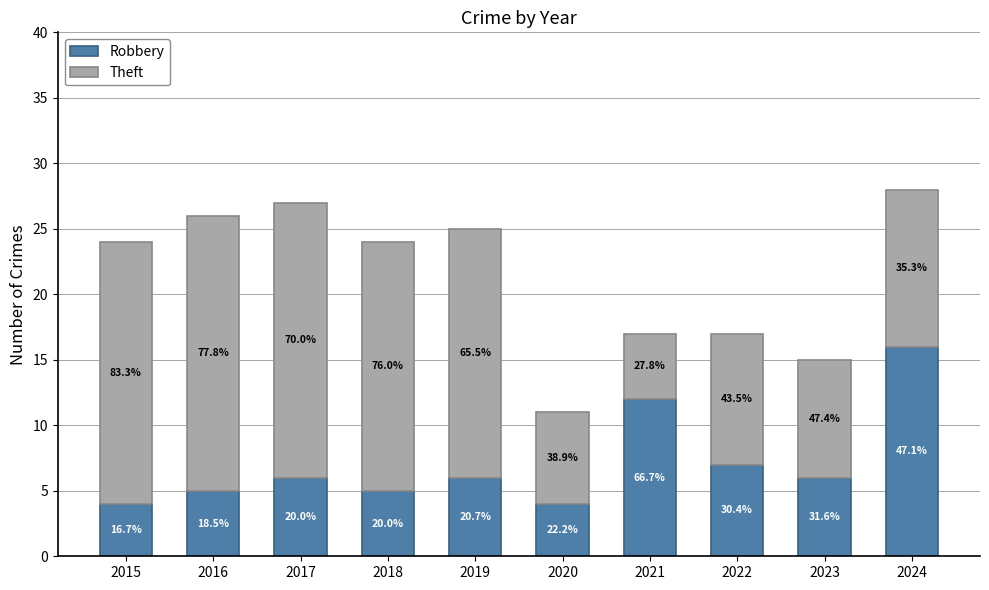

How many bars are there in total?

10